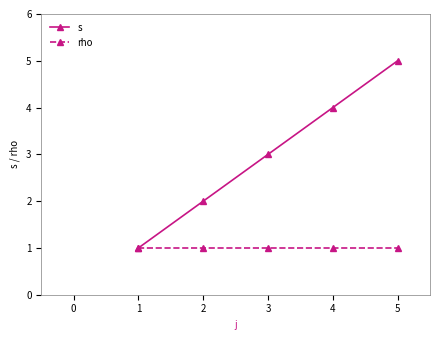

What value does the rho series have at 3?

1